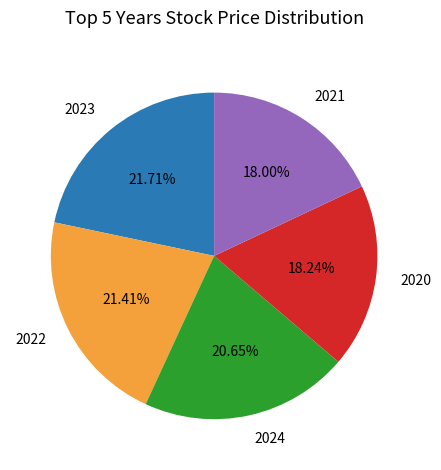

Combined, do 2024 and 2021 account for over 50%?

No